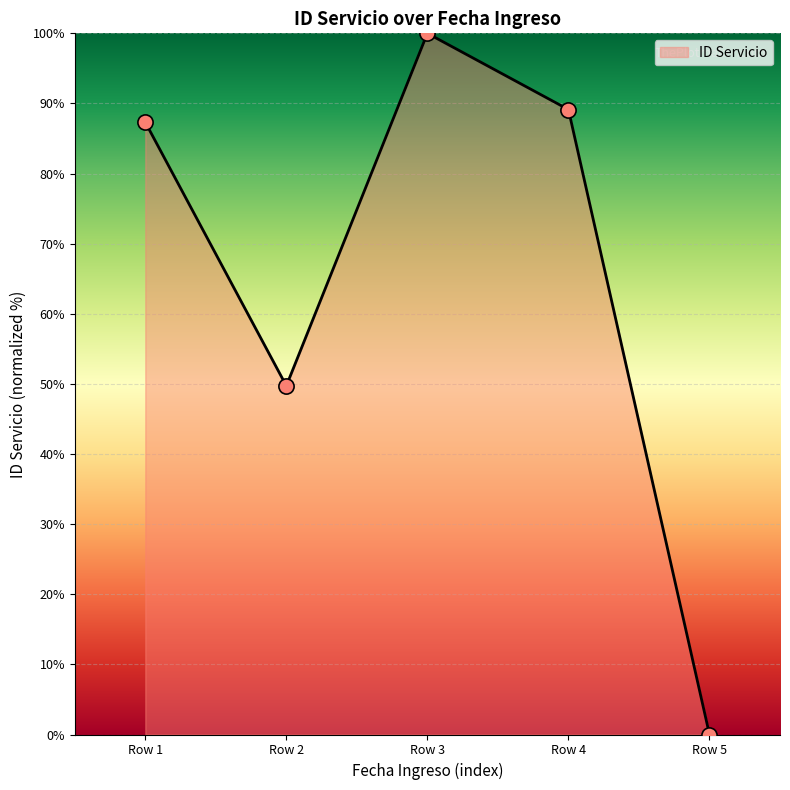

Which has a higher value, Row 2 or Row 3?

Row 3